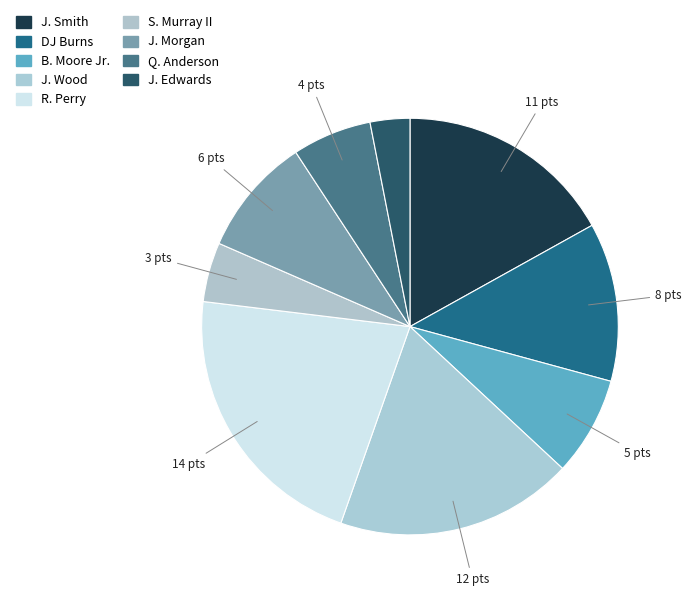

What is the change in value from DJ Burns to J. Wood?

+4